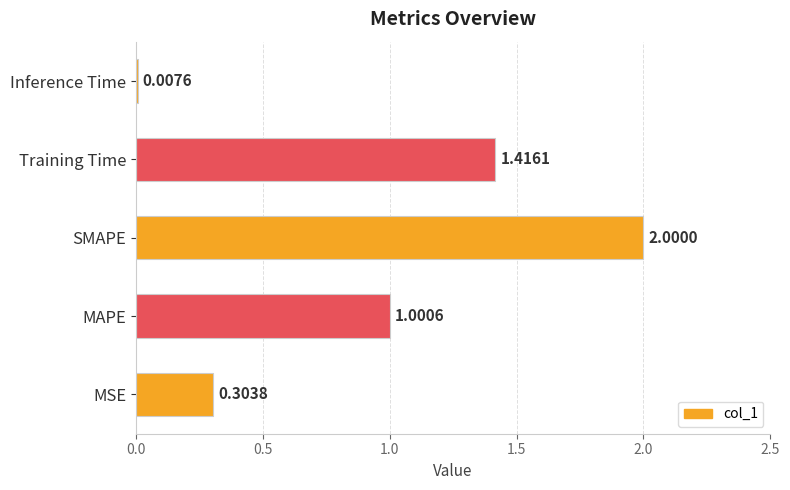

Which has a higher value, Training Time or Inference Time?

Training Time